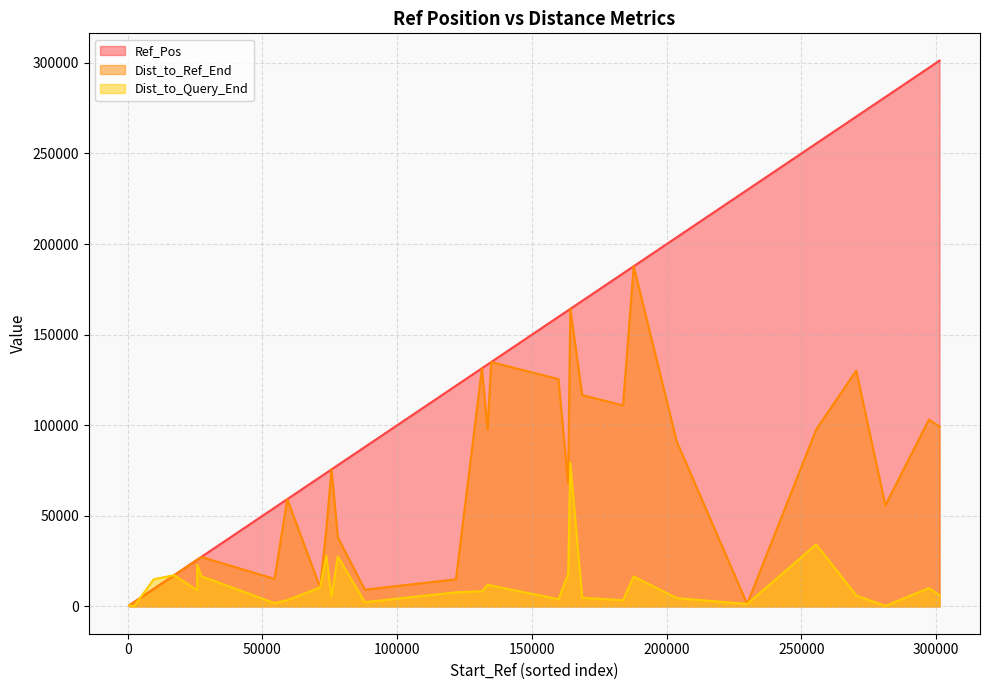

What is the maximum value for Dist_to_Ref_End?

187757